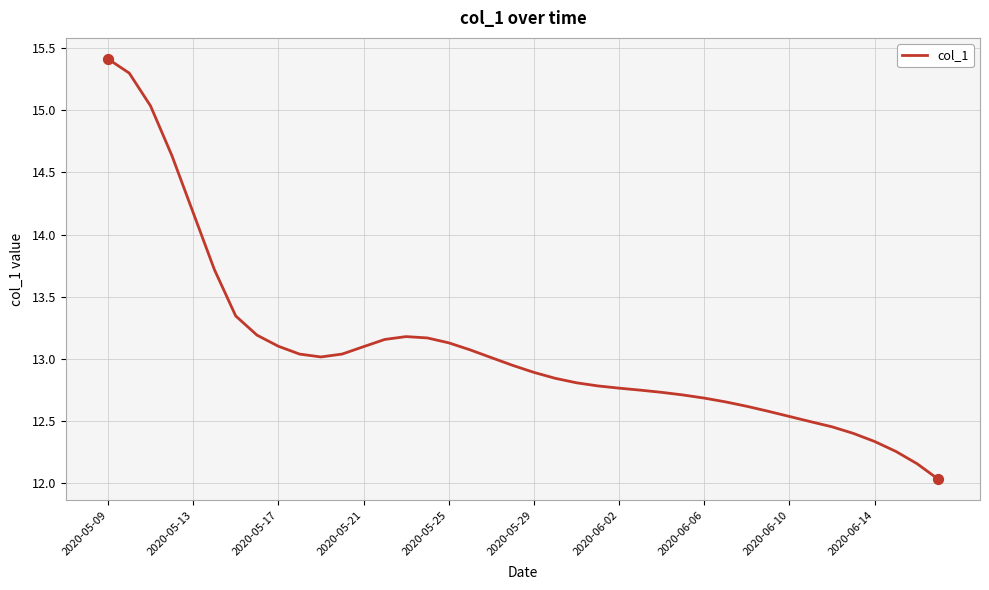

What is the maximum value shown in the chart?

15.4